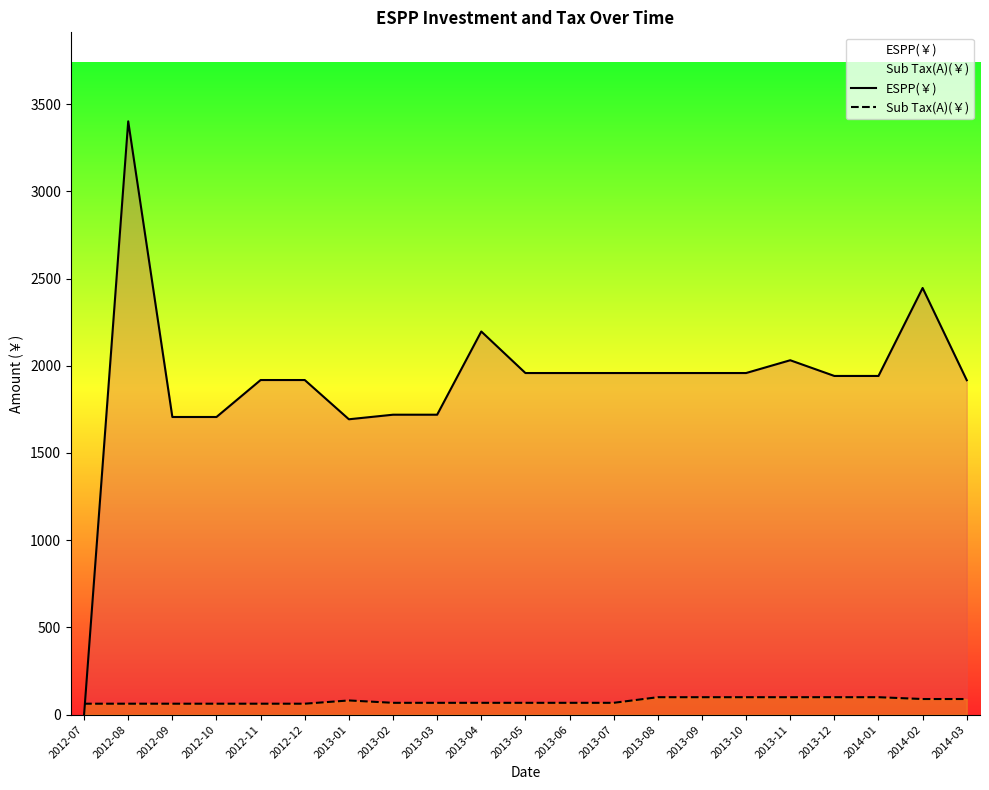

Which has a higher value, 2013-03 or 2013-05?

2013-05